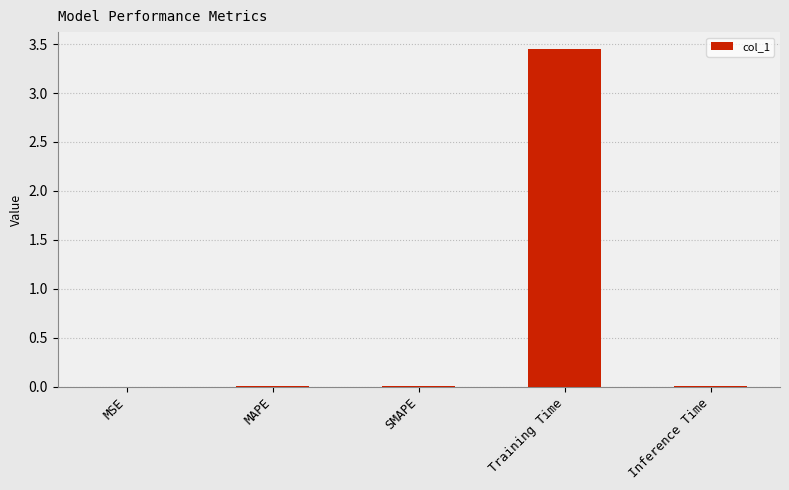

Is it true that the value at Inference Time is 0.0?

True